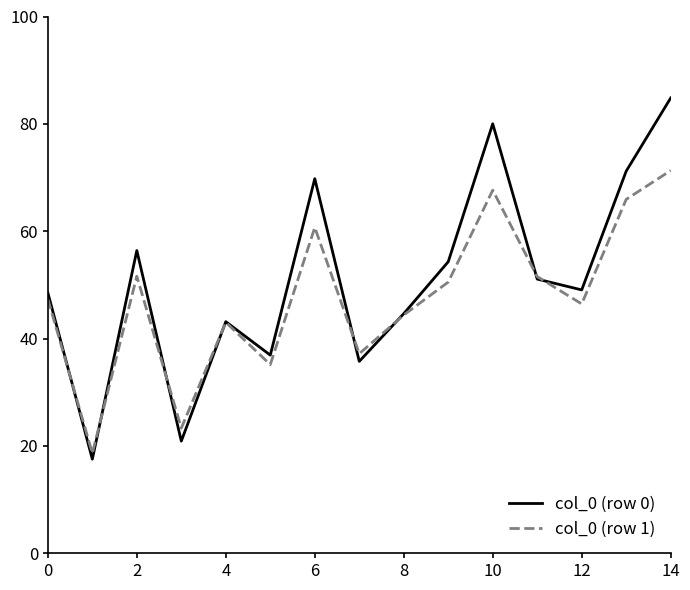

What is the lowest value of the col_0 (row 1) series?

18.6